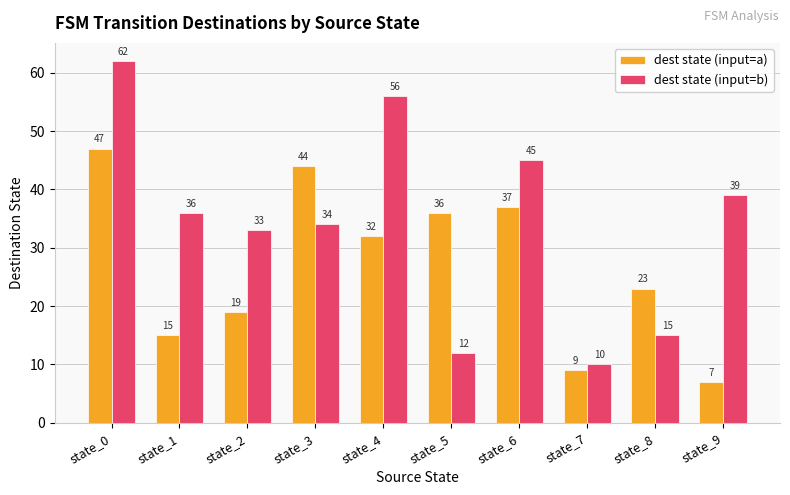

At which label is dest state (input=b) closest to 36?

state_1